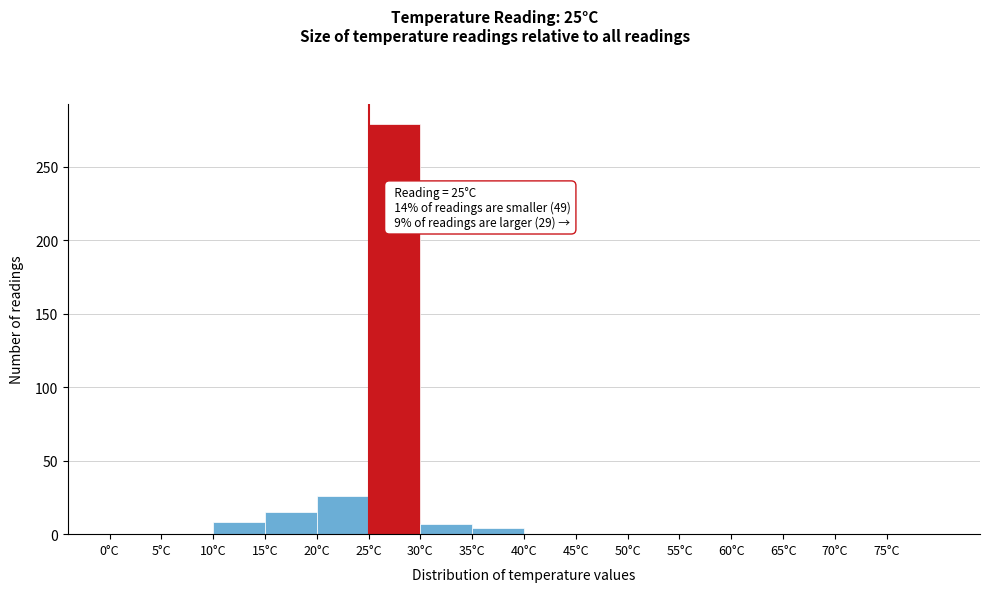

Over which range of the x-axis is the bar tallest?

25 to 30